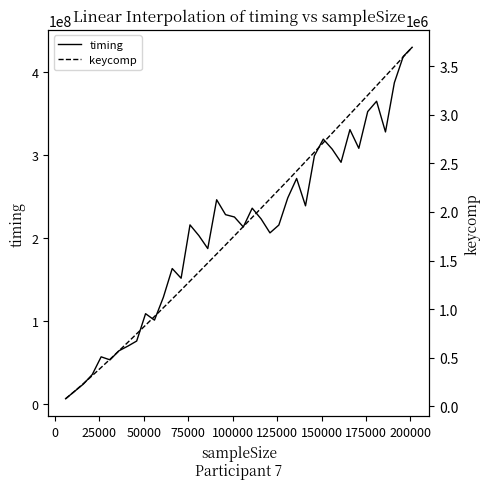

Which series has the largest total across all categories?

timing